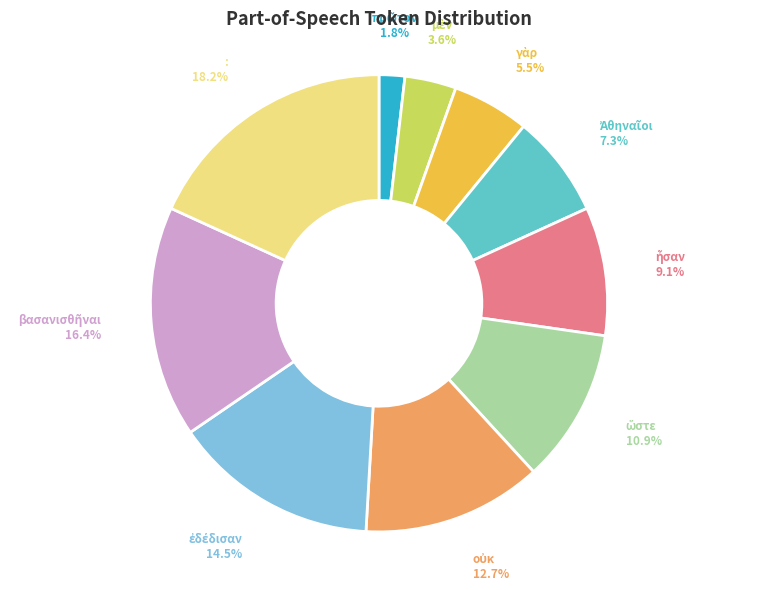

Which category has the biggest portion of the pie?

: